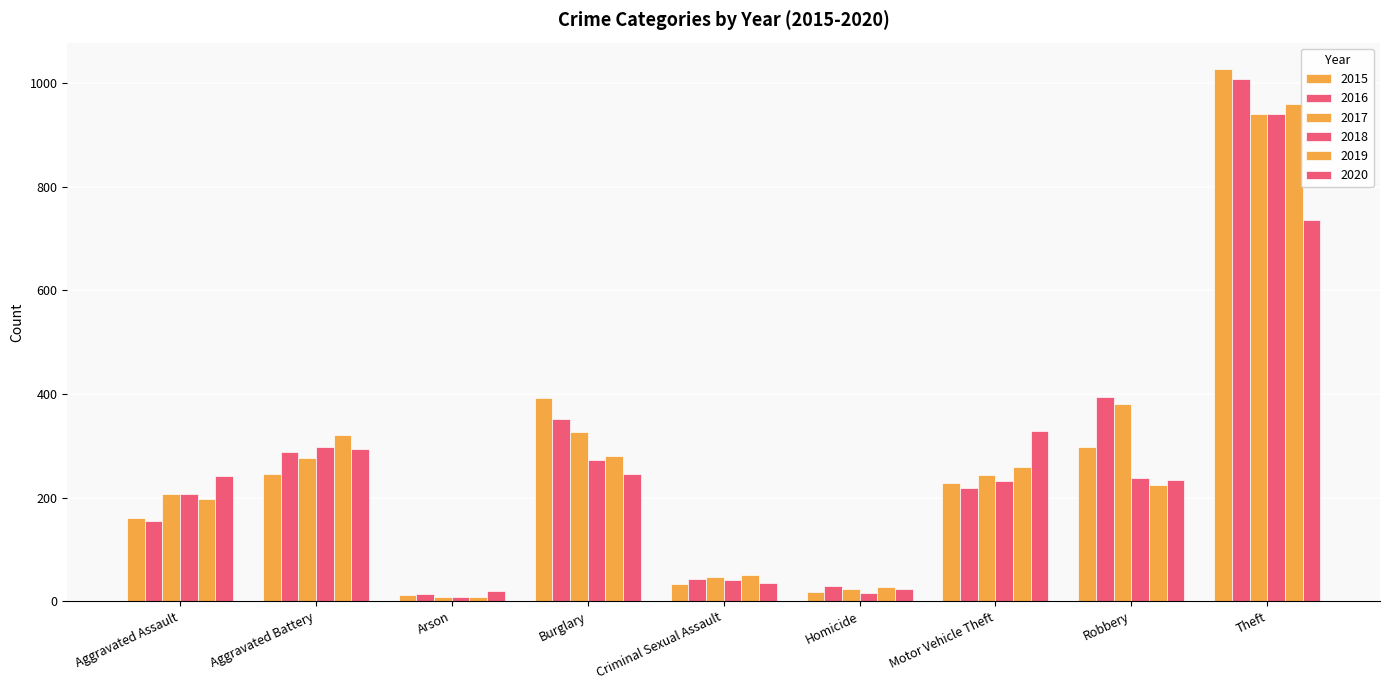

Which series has the largest total across all categories?

2016